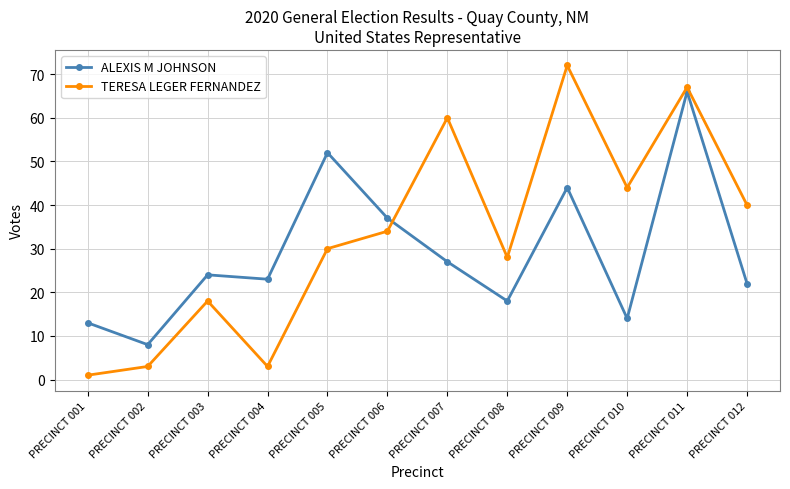

At PRECINCT 009, list the series in order from largest to smallest.

TERESA LEGER FERNANDEZ, ALEXIS M JOHNSON